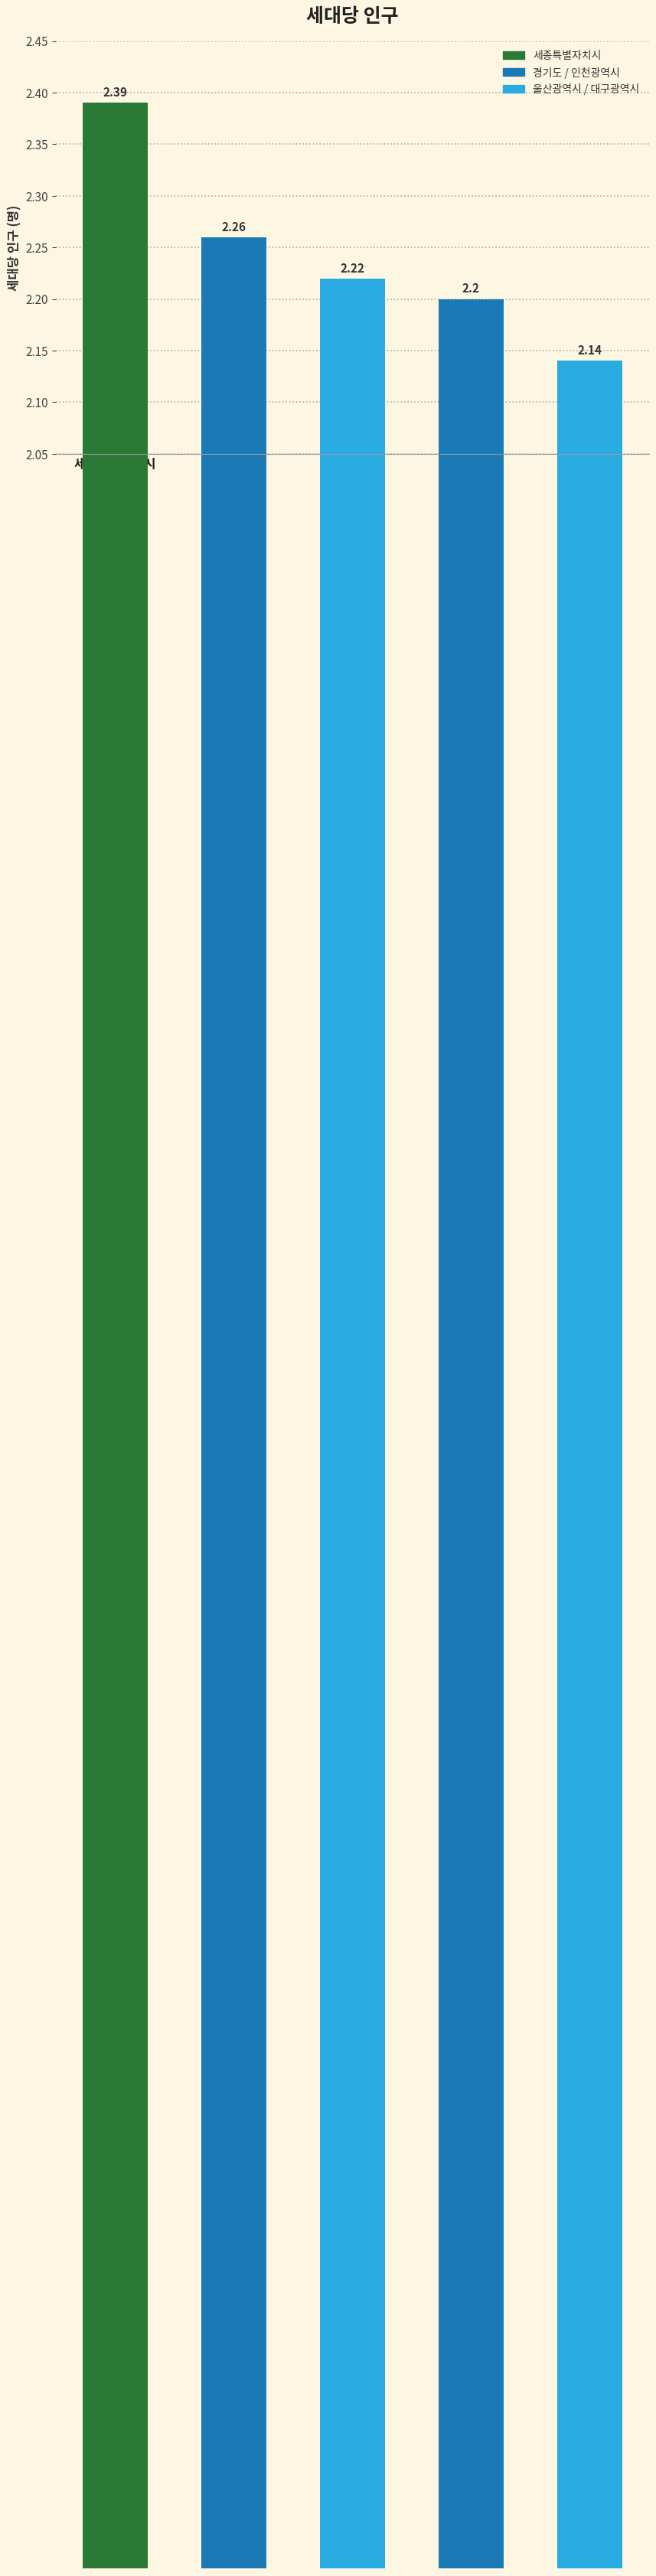

What is the sum of all values?

11.2